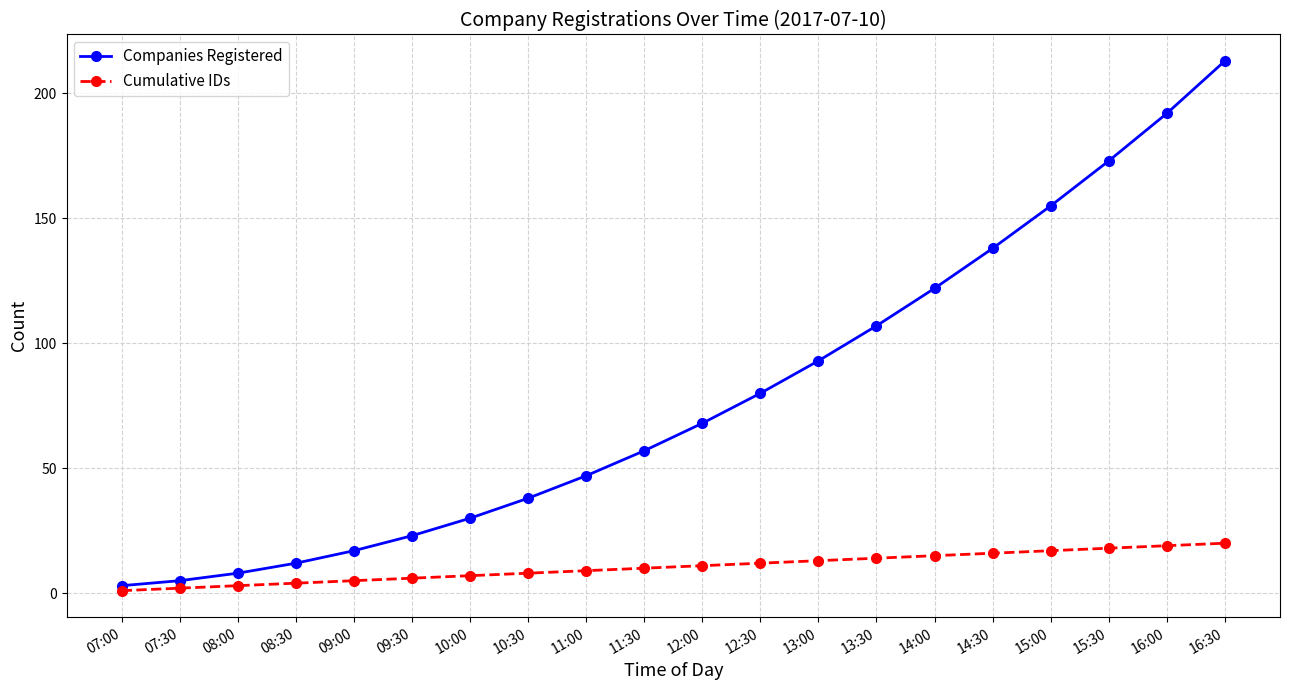

Reading left to right, extract all data points from this chart.

Companies Registered: 3	5	8	12	17	23	30	38	47	57	68	80	93	107	122	138	155	173	192	213
Cumulative IDs: 1	2	3	4	5	6	7	8	9	10	11	12	13	14	15	16	17	18	19	20